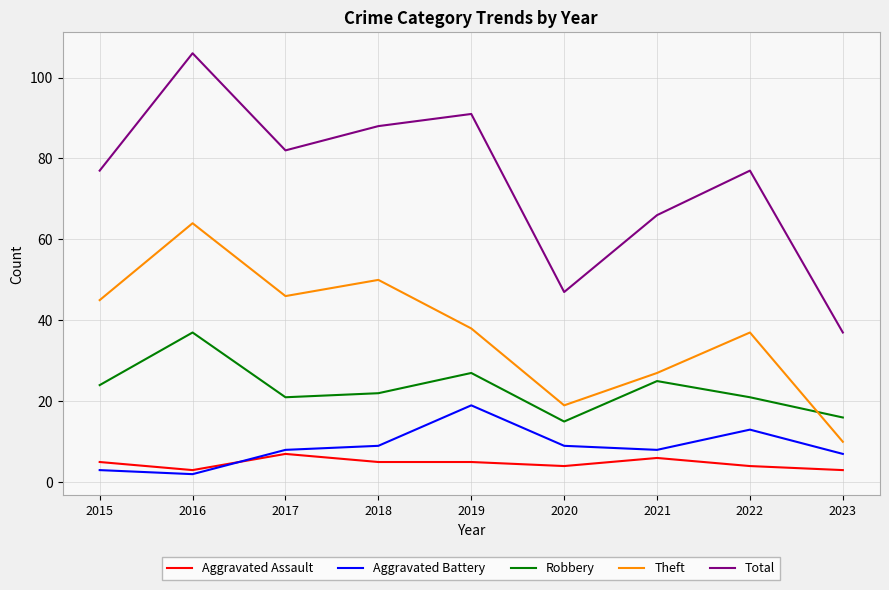

Which series changed the most between 2017 and 2022?

Theft